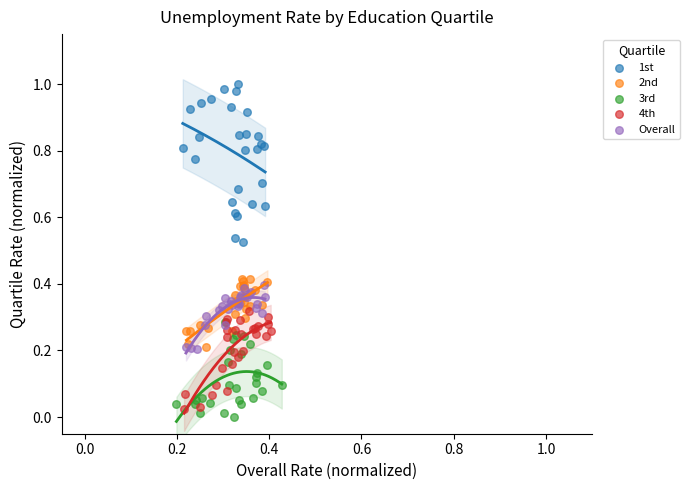

Which series reaches the maximum Y coordinate?

1st